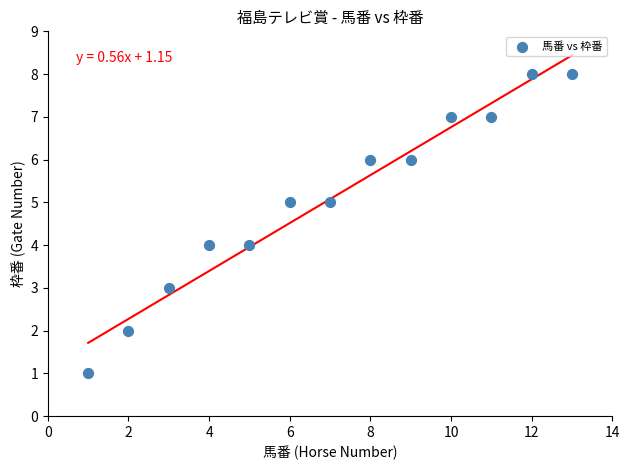

What is the range of Y values (max minus min)?

7